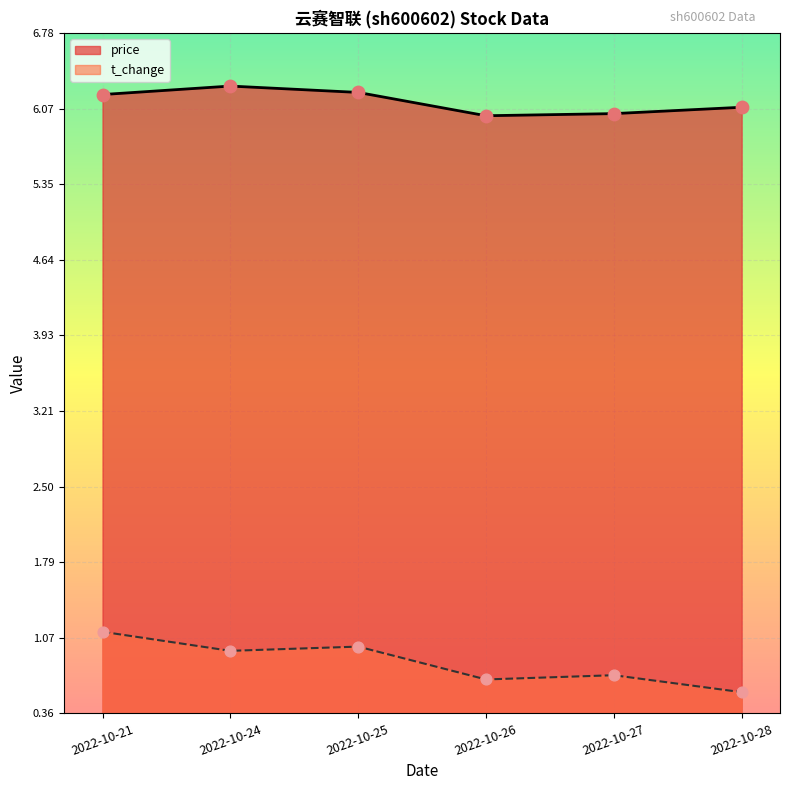

What is the total value across all series at 2022-10-24?

7.2